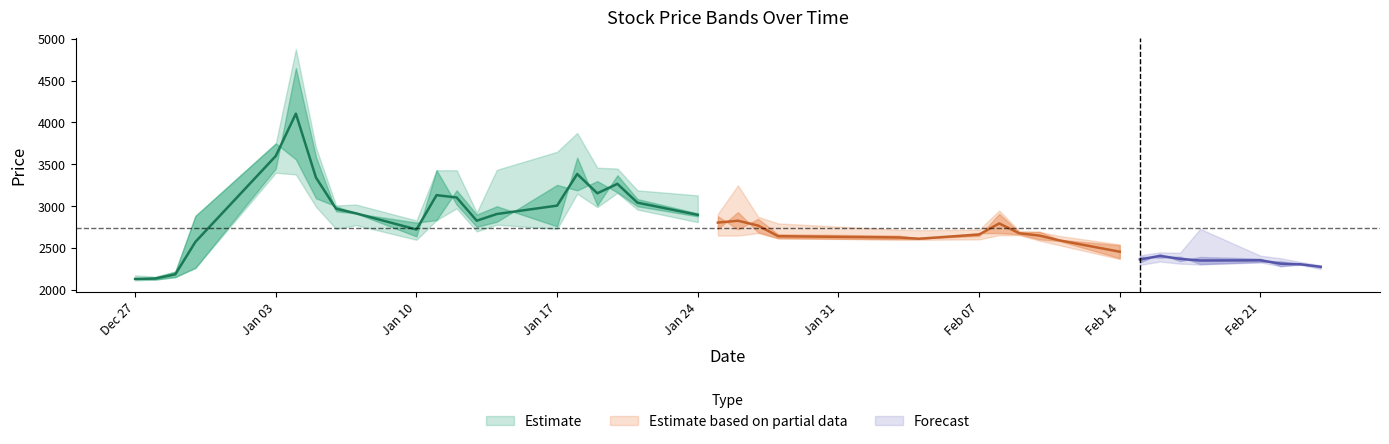

True or false: Low and Close cross at least once.

False